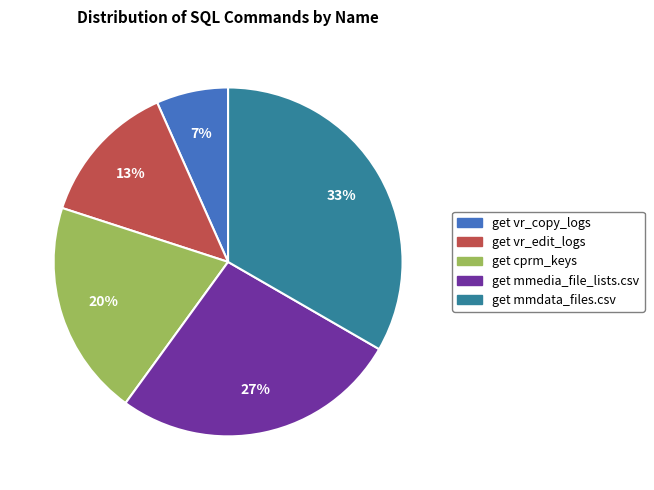

Rank the categories by value from lowest to highest.

get vr_copy_logs, get vr_edit_logs, get cprm_keys, get mmedia_file_lists.csv, get mmdata_files.csv